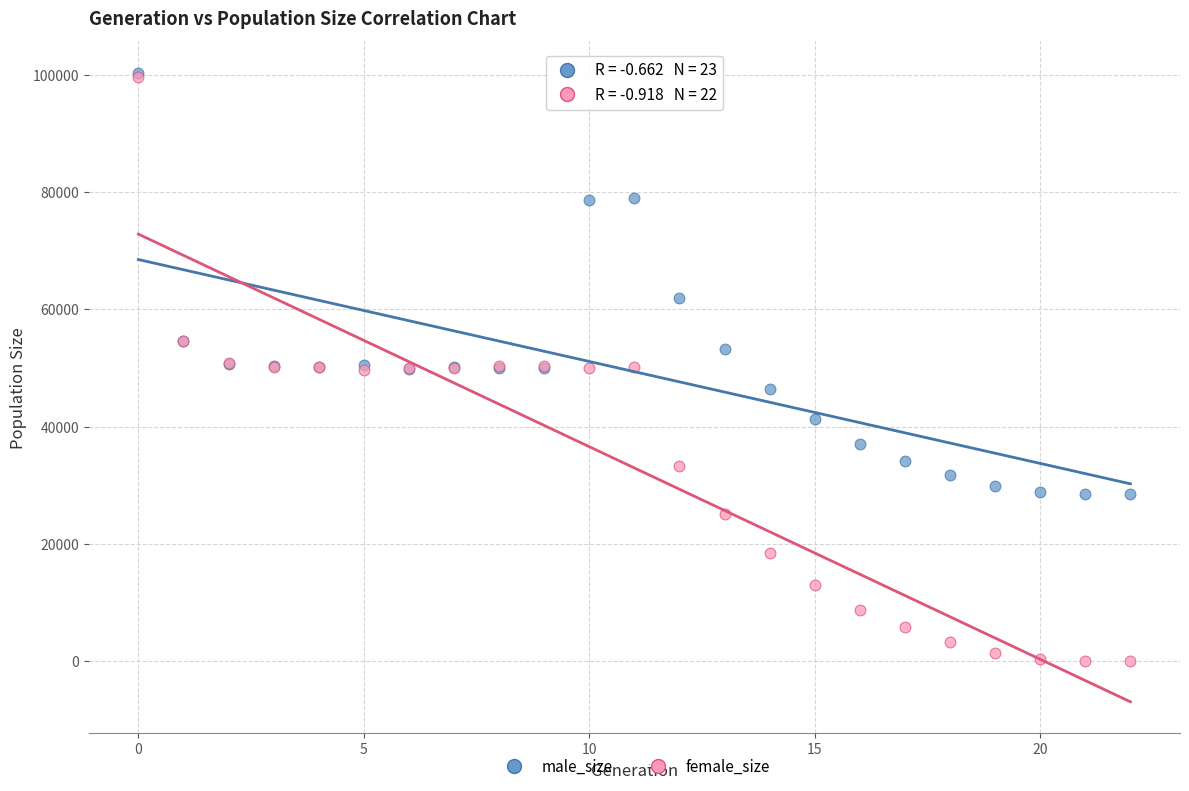

In the male_size series, what Y value is closest to 64469?

61874